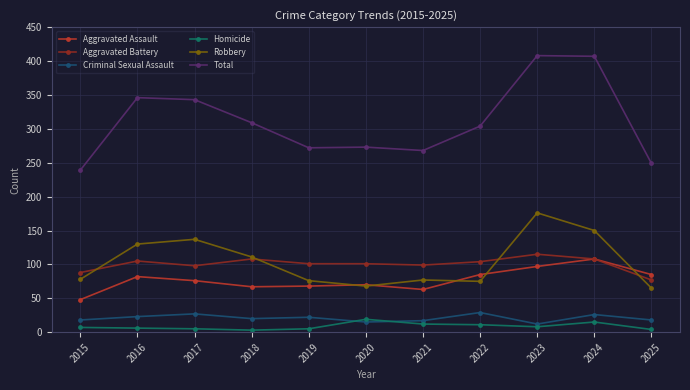

What are all the series names shown in the legend?

Aggravated Assault, Aggravated Battery, Criminal Sexual Assault, Homicide, Robbery, Total